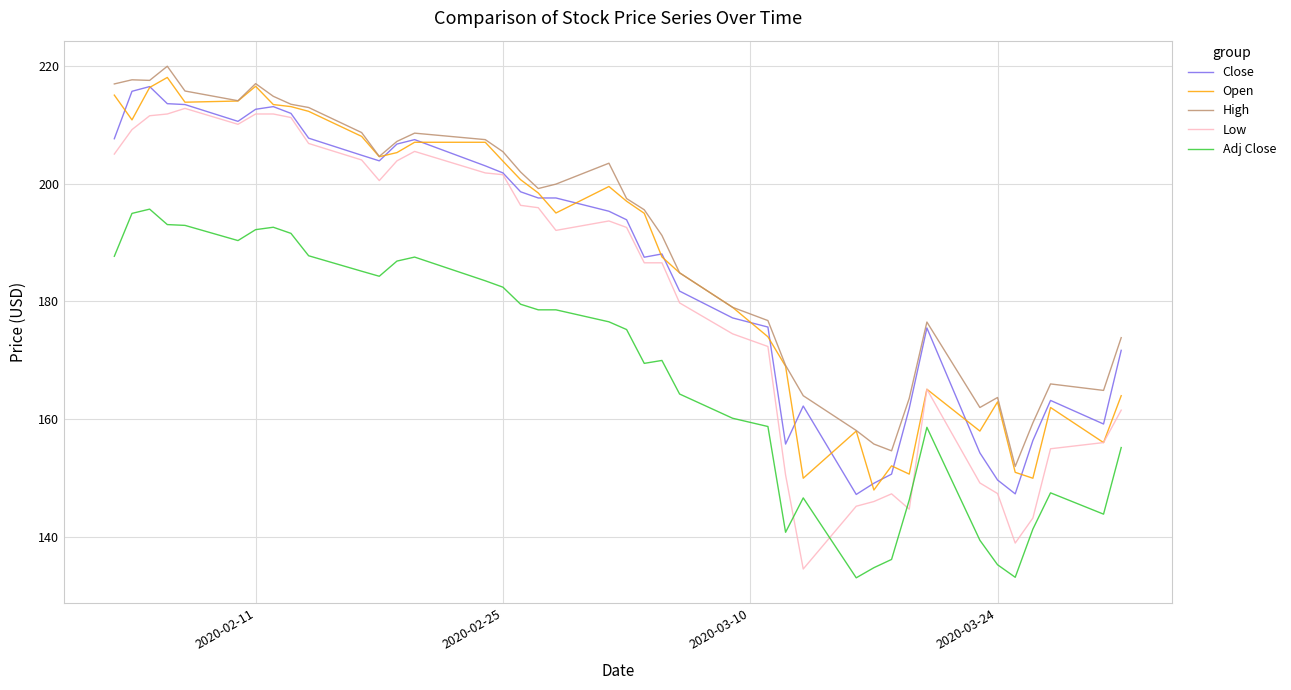

True or false: Close and Adj Close cross at least once.

False